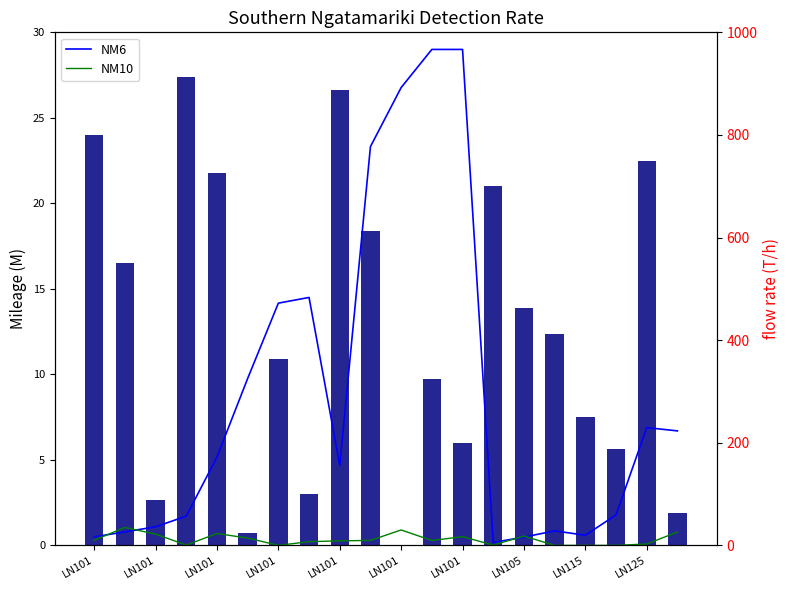

At which label does NM10 reach its peak?

LN101